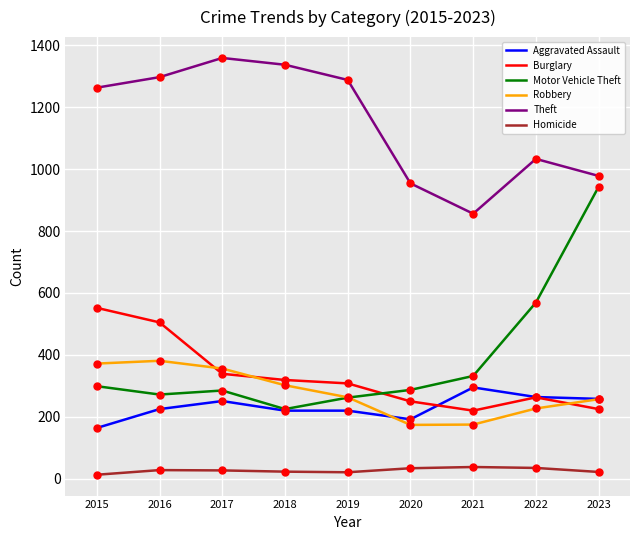

Which series has the largest range (max minus min)?

Motor Vehicle Theft